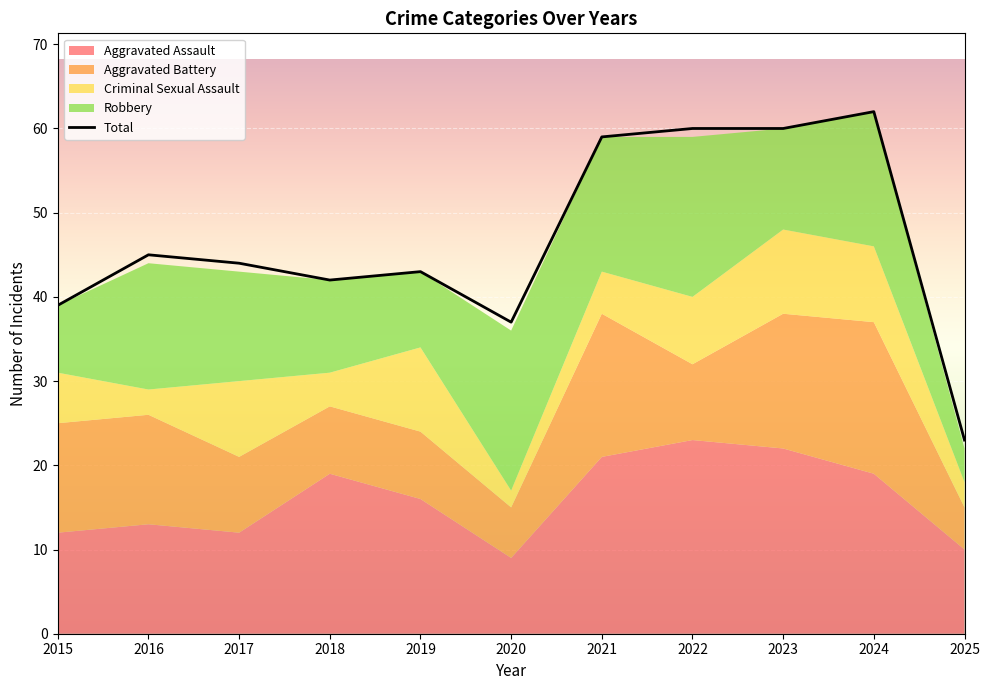

How many lines are shown in the chart?

1